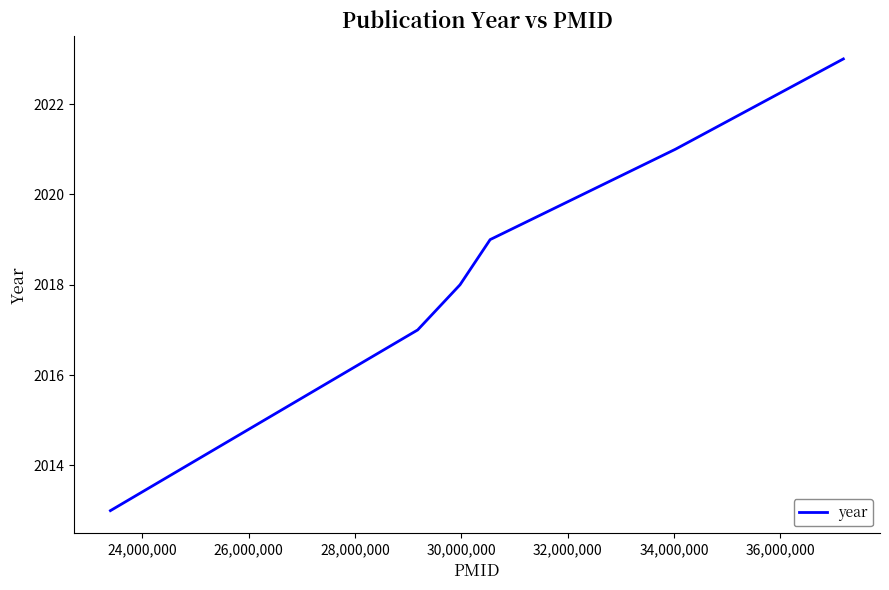

What is the greatest value displayed?

2023